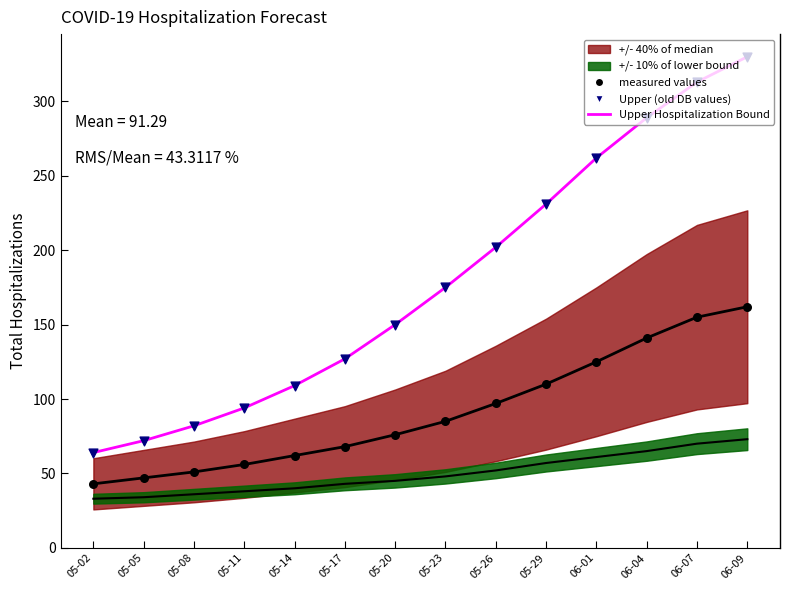

At how many categories does at least one series exceed 41?

14